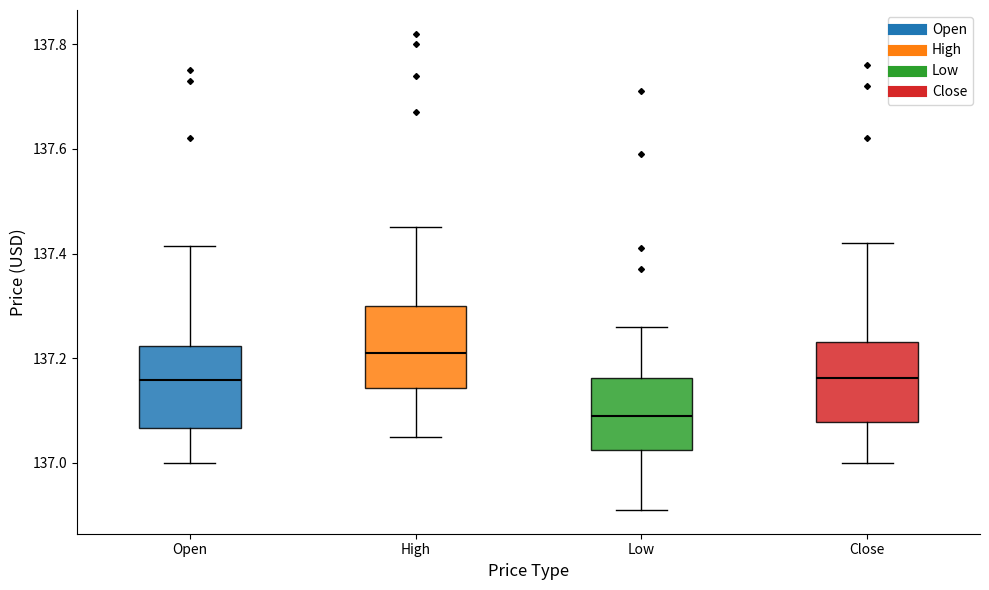

Reading left to right, read every box against the y-axis: the position of its median line, the range the box covers, and the ends of its whiskers. The values are not printed on the chart, so give them approximately, as read against the axis.

Open: median 137.16, box 137.06 to 137.22, whiskers 137.00 to 137.42
High: median 137.22, box 137.14 to 137.30, whiskers 137.06 to 137.46
Low: median 137.10, box 137.02 to 137.16, whiskers 136.92 to 137.26
Close: median 137.16, box 137.08 to 137.24, whiskers 137.00 to 137.42